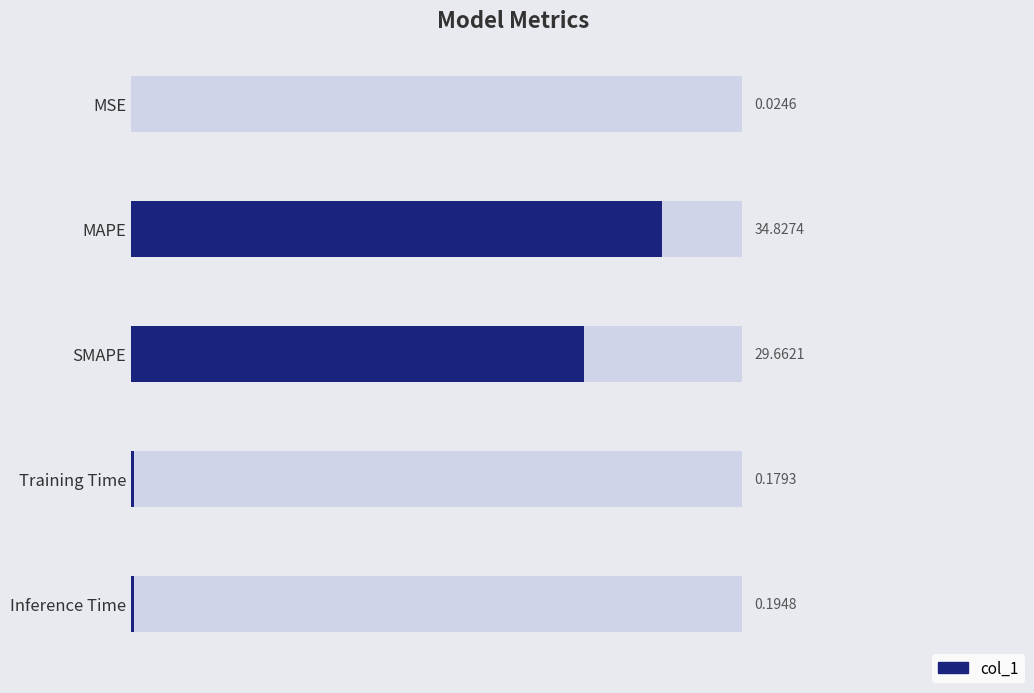

Read the value at Inference Time.

0.2